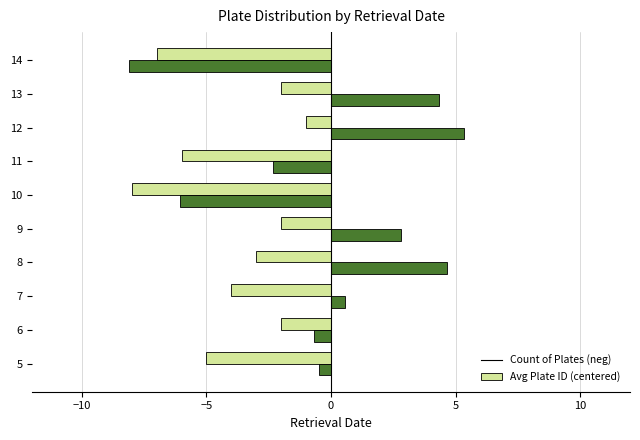

What is the maximum value shown in the chart?

5.3